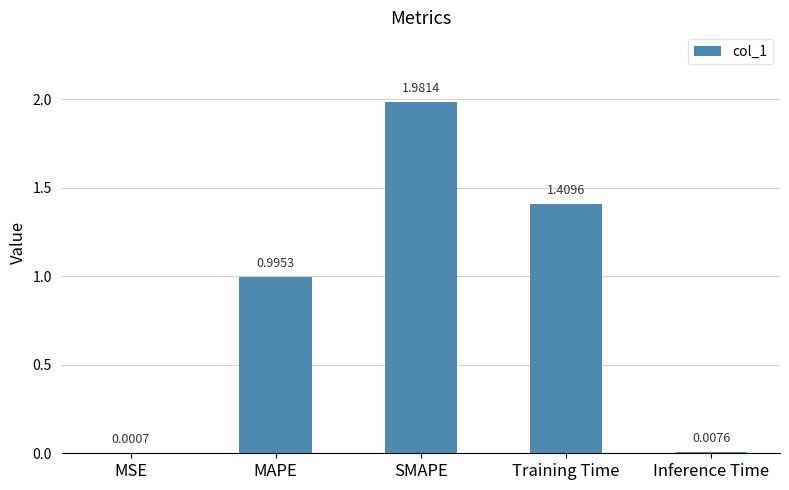

Where is the data nearest to the value 0?

MSE